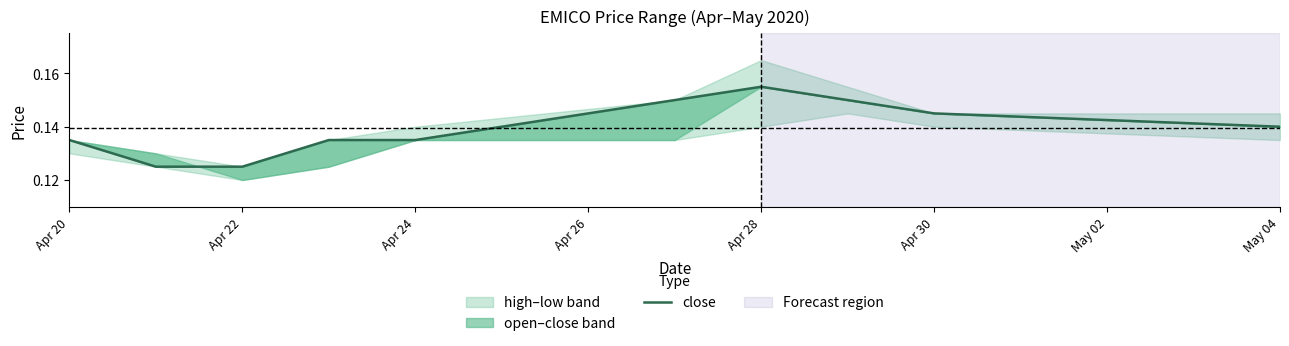

Which label corresponds to the smallest value in the chart?

Apr 22